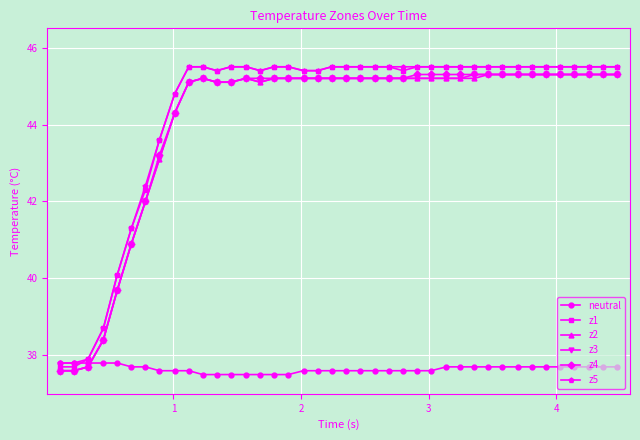

What is the value of the neutral point at the 38th from the left?

37.7